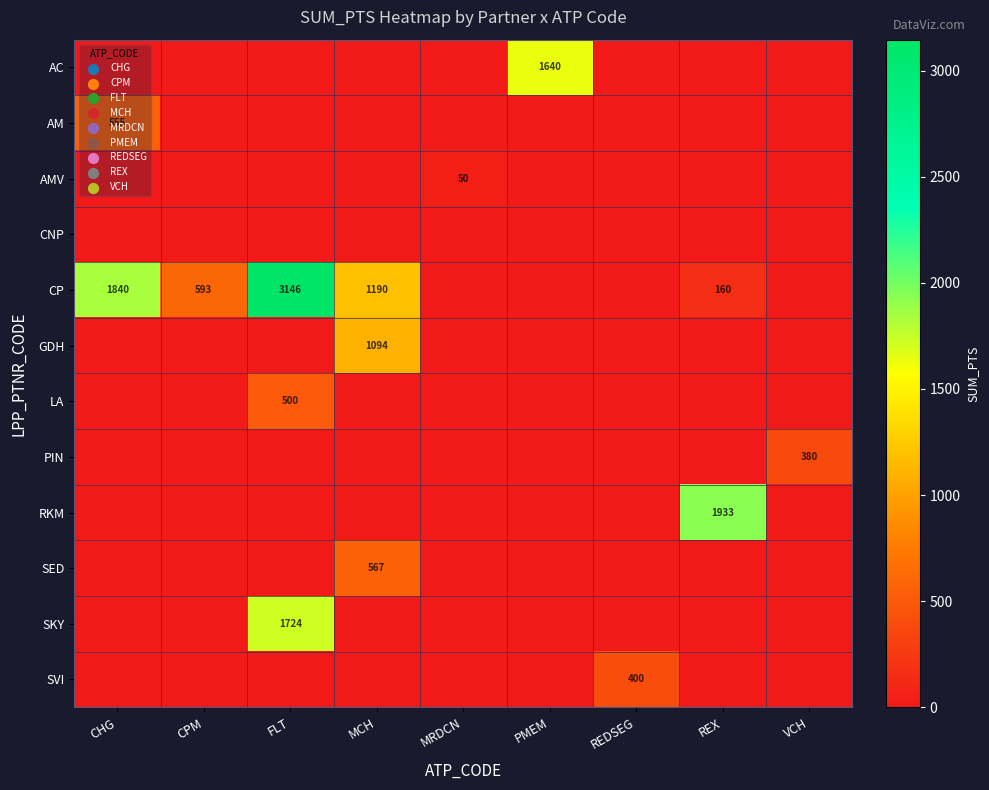

Which label corresponds to the smallest value in the chart?

CHG